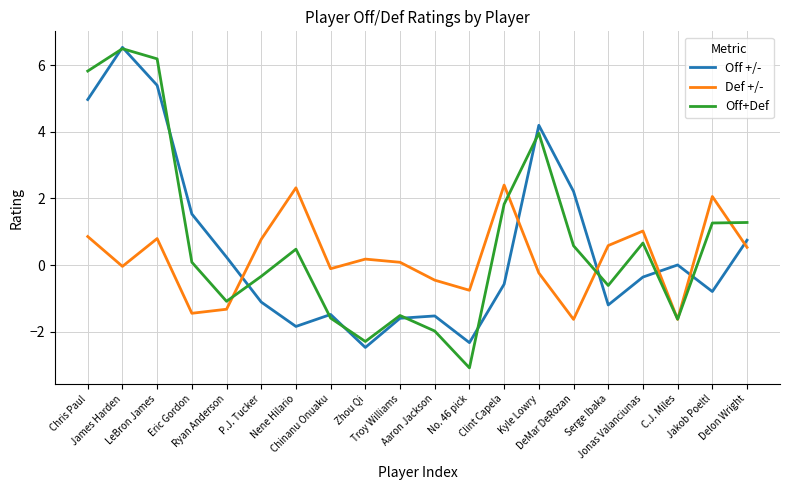

Is it true that Off+Def equals 1.4 at LeBron James?

False